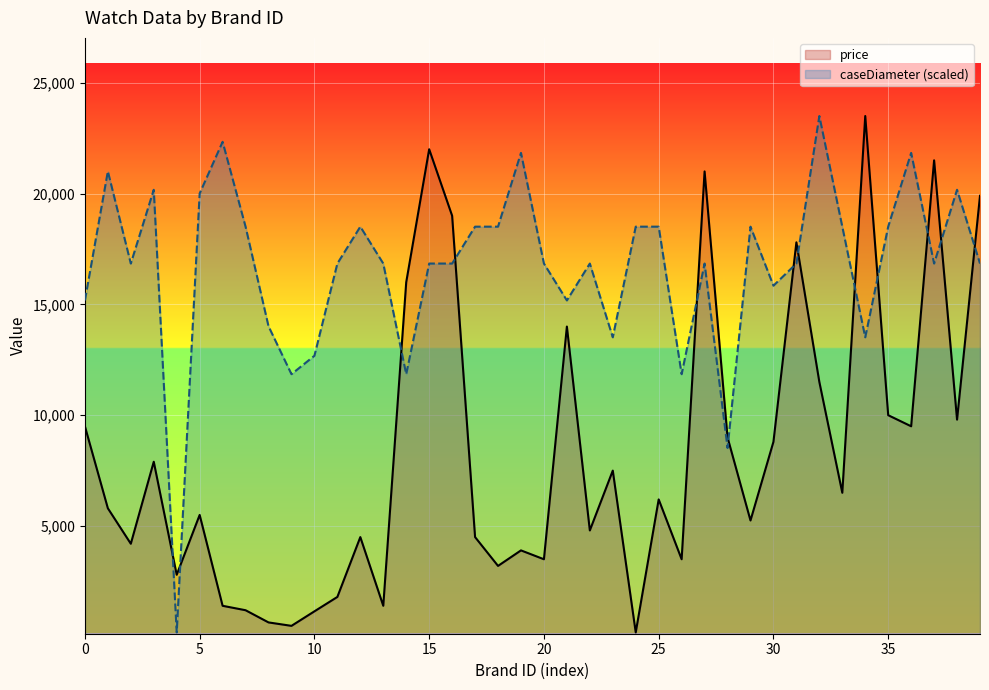

How many data points in price are less than 6200?

20